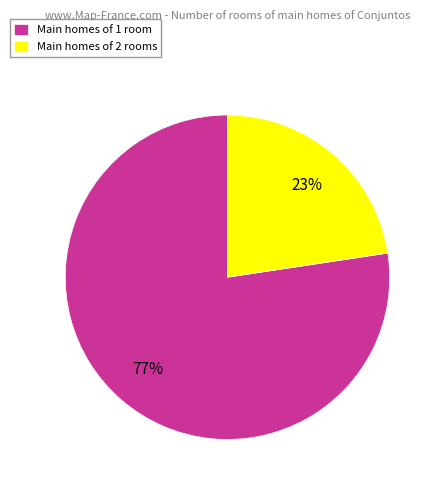

How many slices are in this pie chart?

2